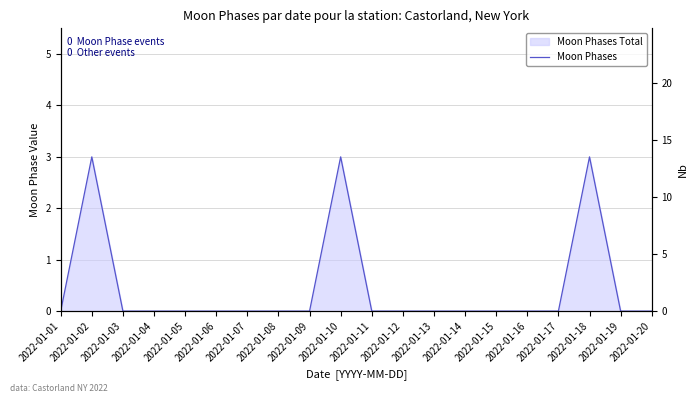

Reading left to right, extract all data points from this chart.

2022-01-01=0	2022-01-02=3	2022-01-03=0	2022-01-04=0	2022-01-05=0	2022-01-06=0	2022-01-07=0	2022-01-08=0	2022-01-09=0	2022-01-10=3	2022-01-11=0	2022-01-12=0	2022-01-13=0	2022-01-14=0	2022-01-15=0	2022-01-16=0	2022-01-17=0	2022-01-18=3	2022-01-19=0	2022-01-20=0